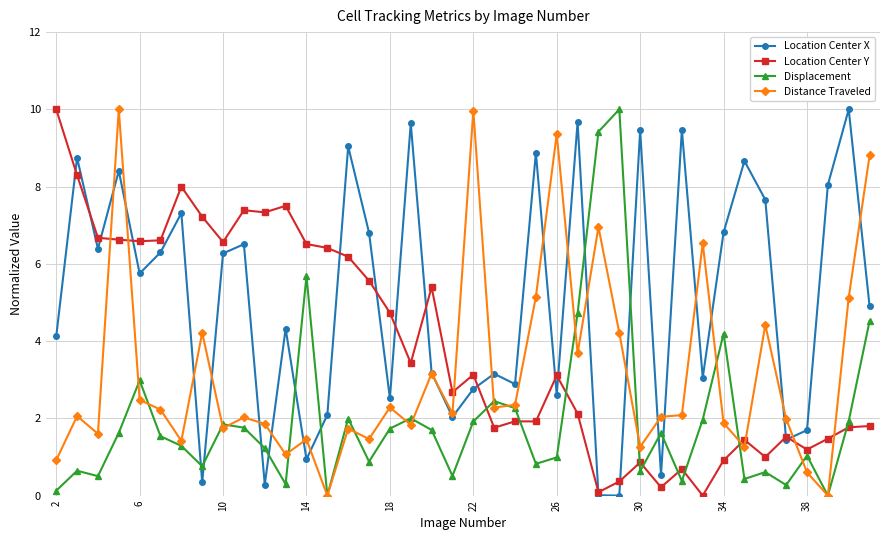

What is the value of the Distance Traveled point at the 27th from the left?

7.0